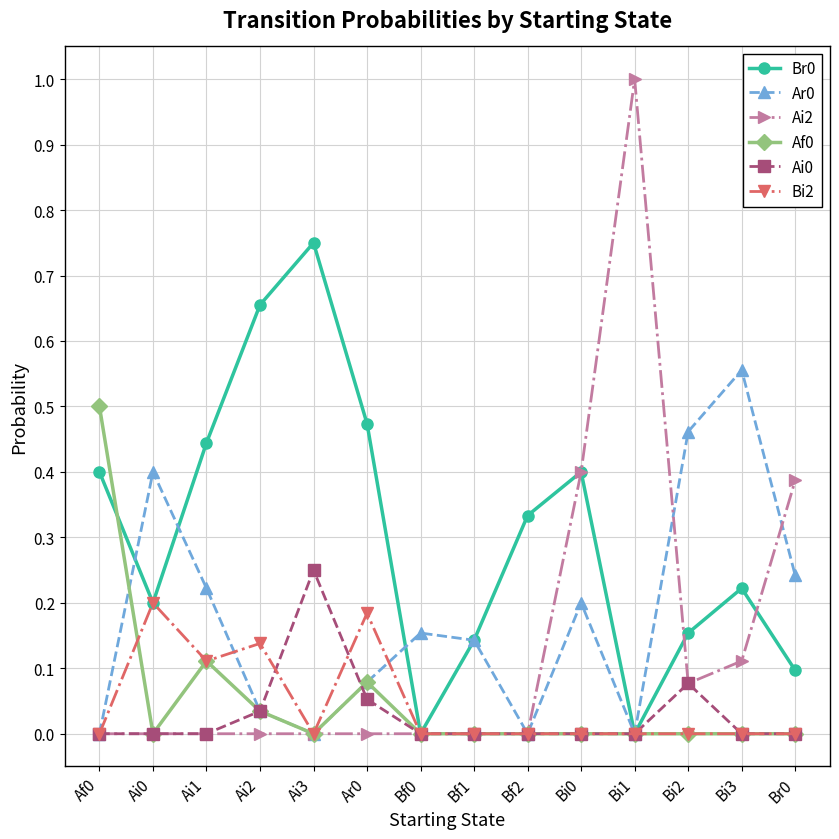

Which series changed the most between Bf1 and Bi0?

Ai2